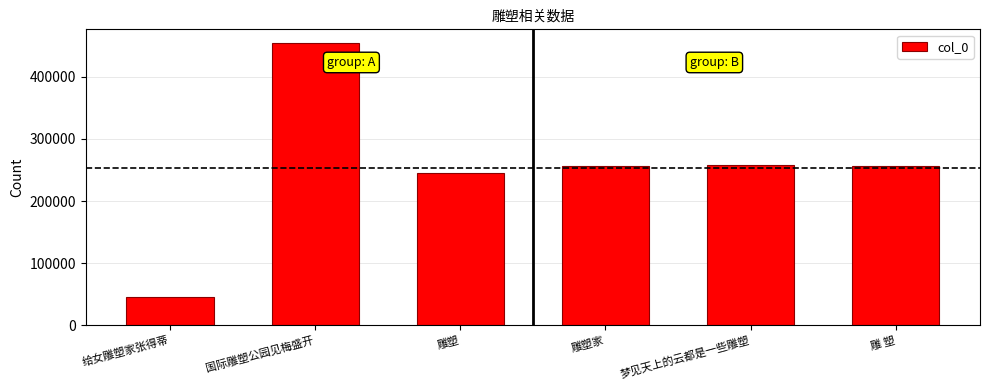

What is the sum of all values?

1515083